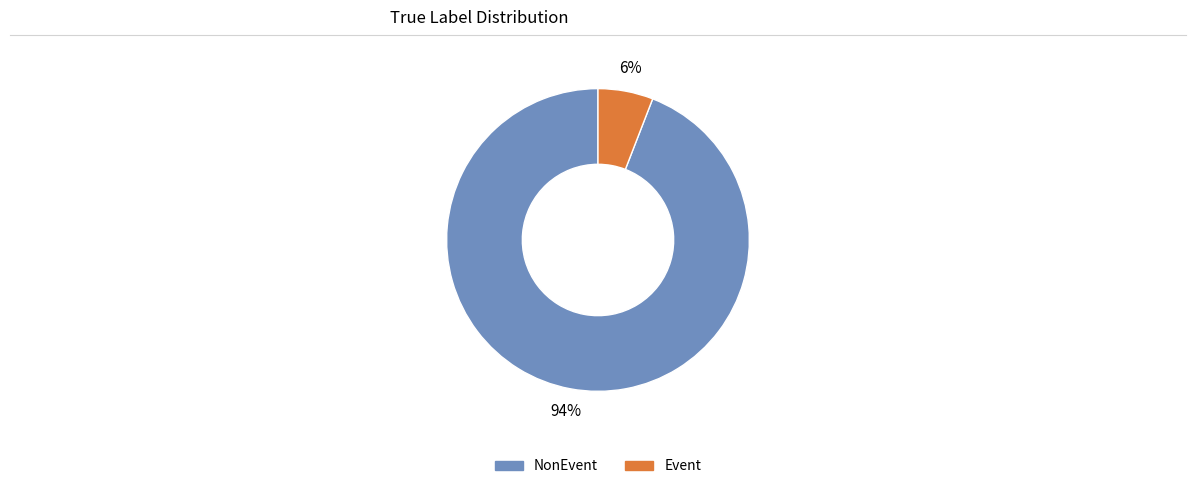

Approximately how many times larger is the value at Event compared to NonEvent?

0.1